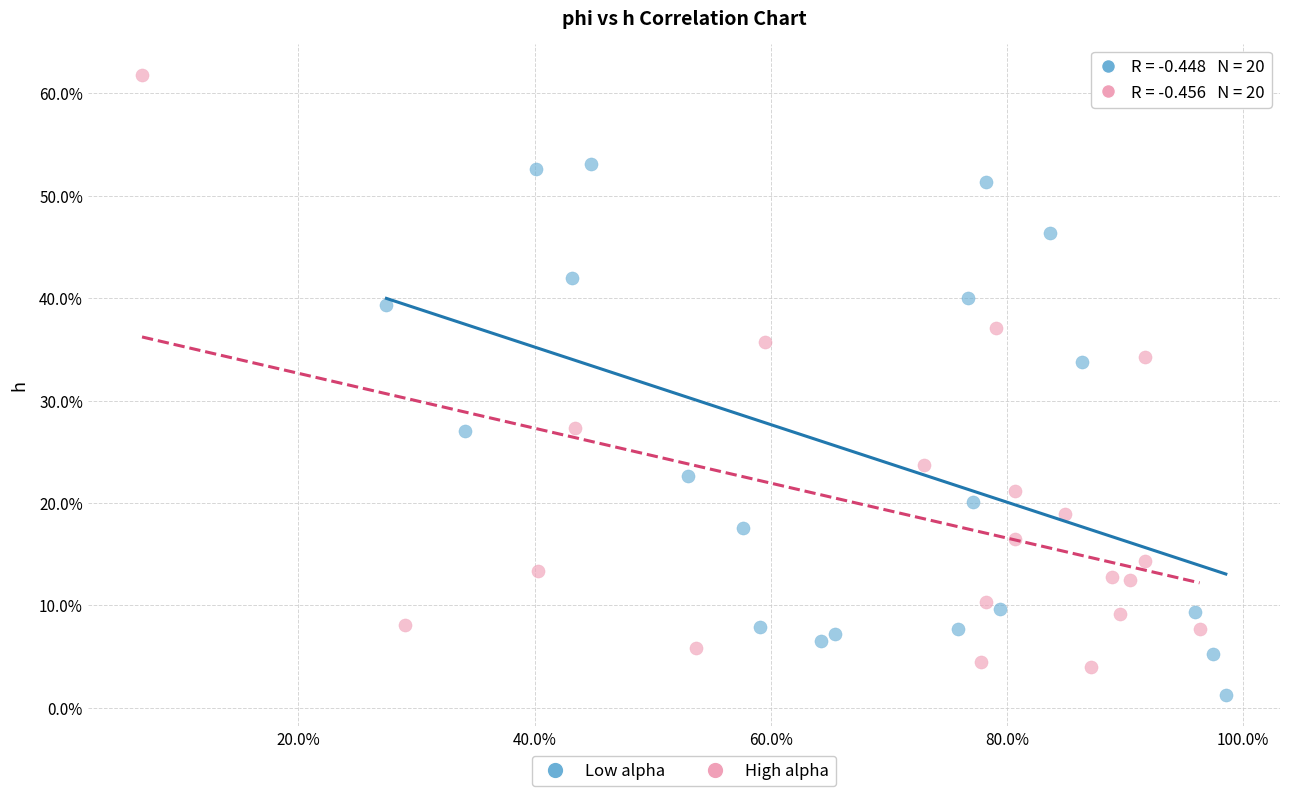

What are all the series names shown in the legend?

Low alpha, High alpha